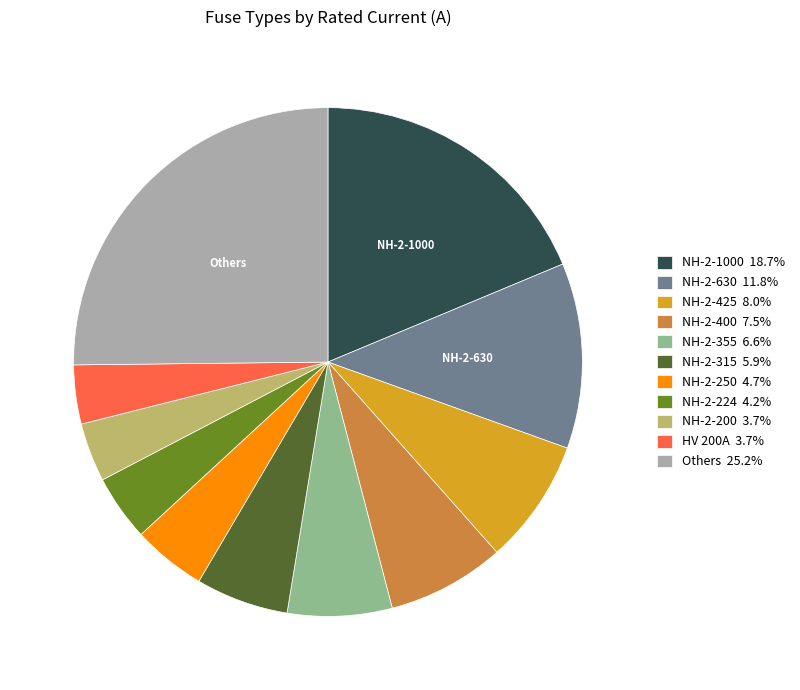

What is the ratio of the value at NH-2-400 7.5% to the value at NH-2-200 3.7%?

2.0